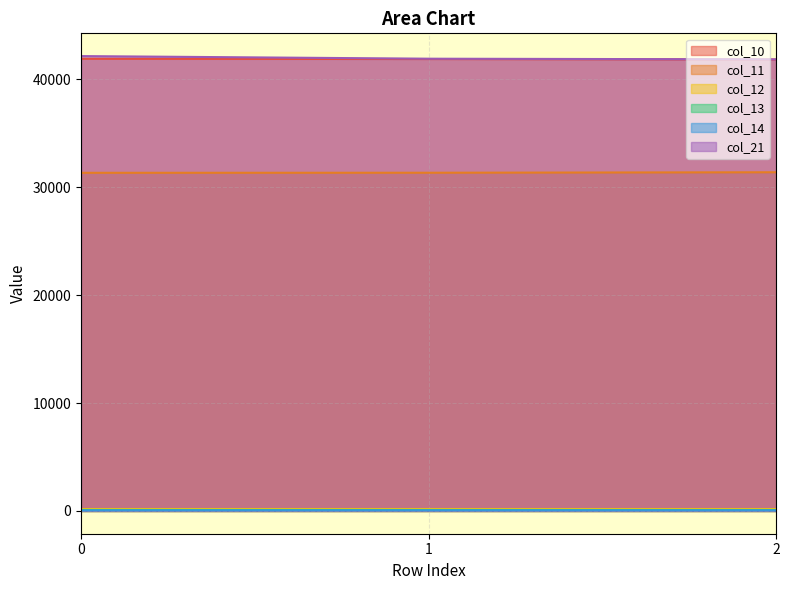

What is the difference between the maximum and minimum values in the col_21 series?

303.1